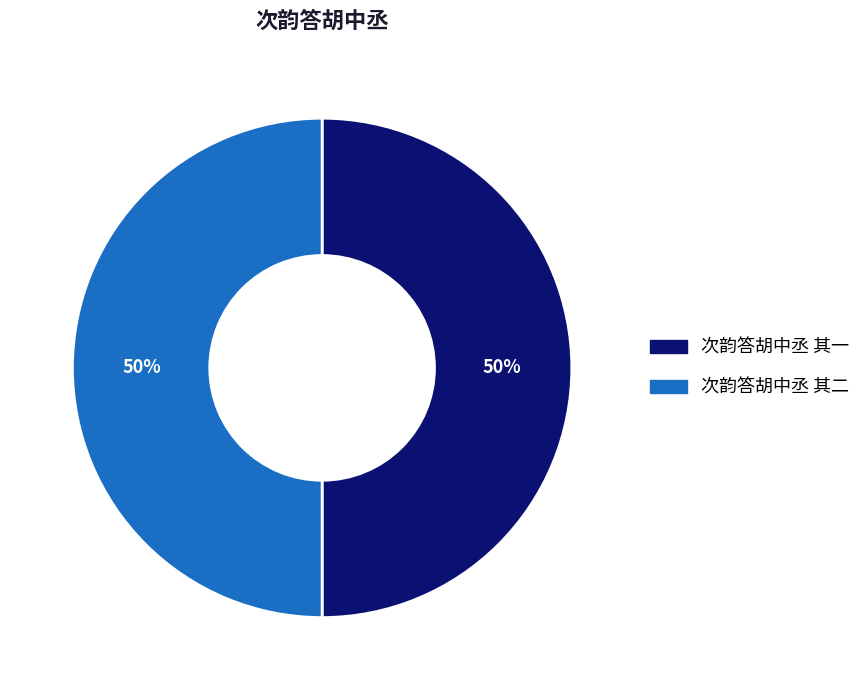

How many slices are in this pie chart?

2